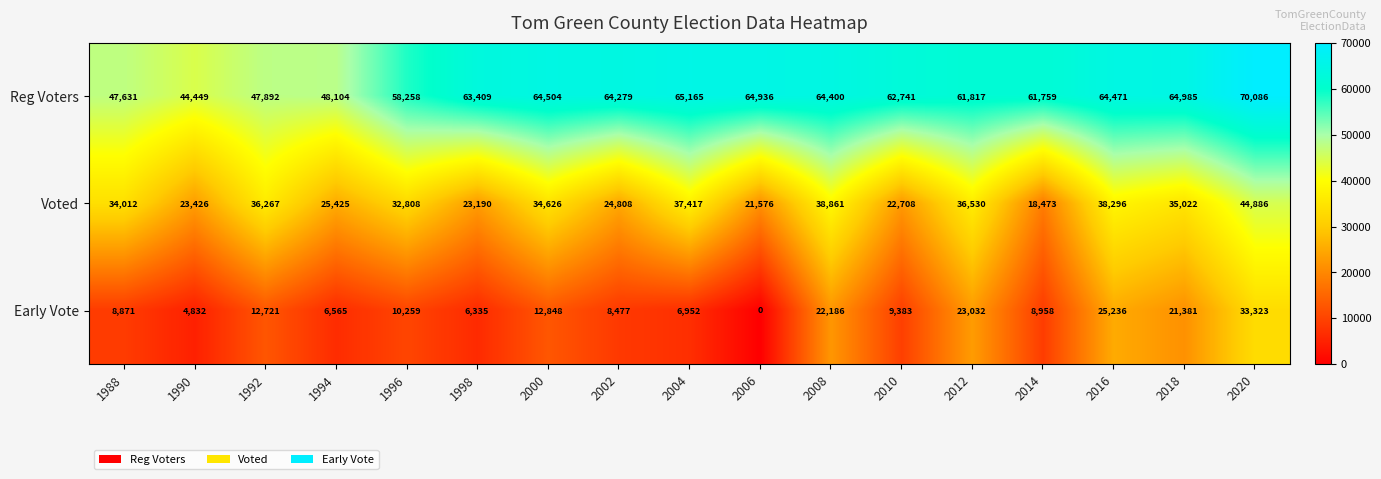

Rank the series at 2020 from highest to lowest value.

Reg Voters, Voted, Early Vote